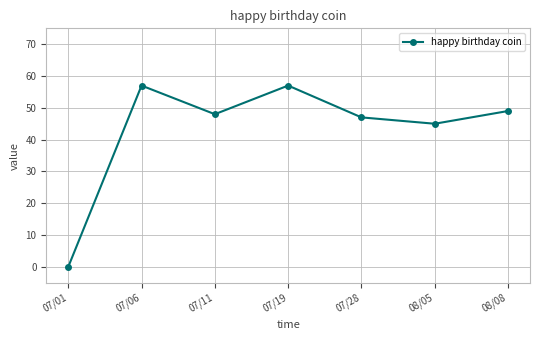

Is this an area chart (filled region under the line)?

No